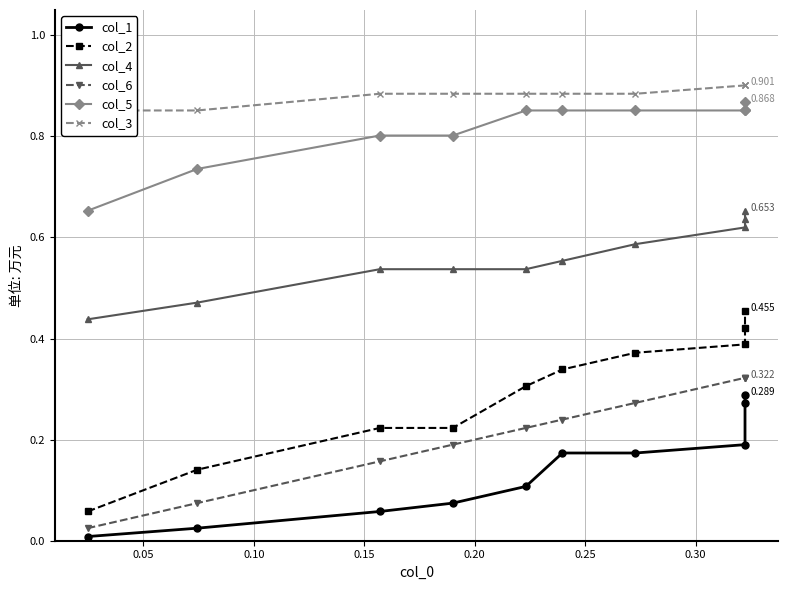

What is the difference between the maximum and minimum values in the col_6 series?

0.3